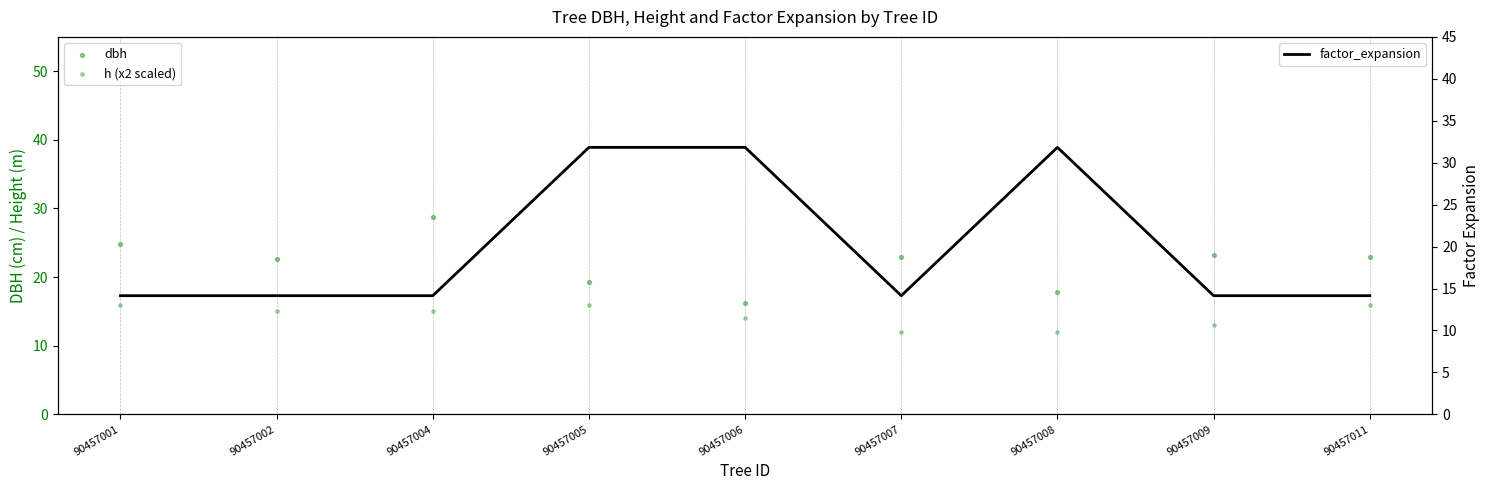

What is the total value across all series at 90457004?

57.9